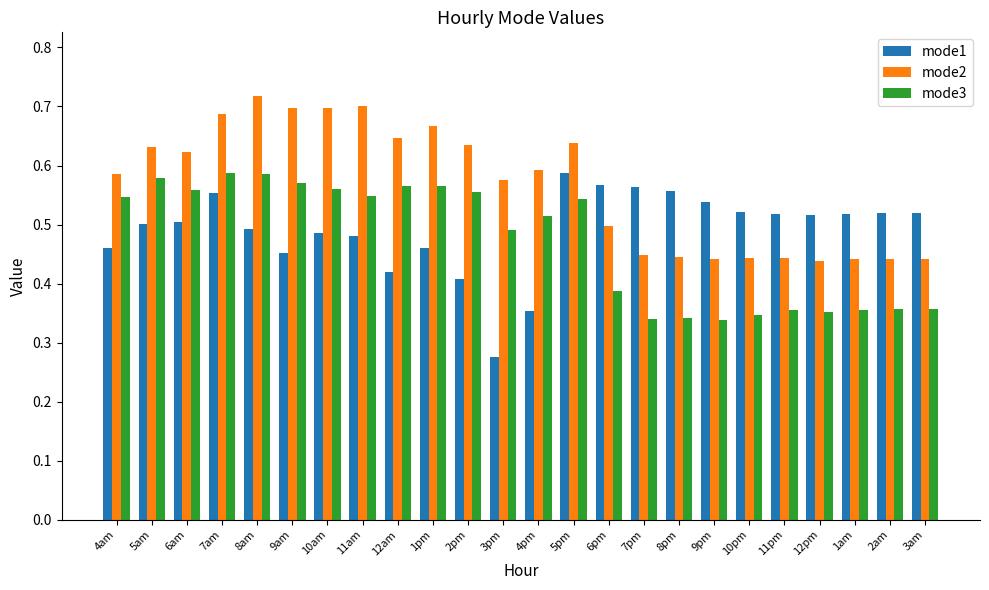

Does the chart contain any negative values?

No